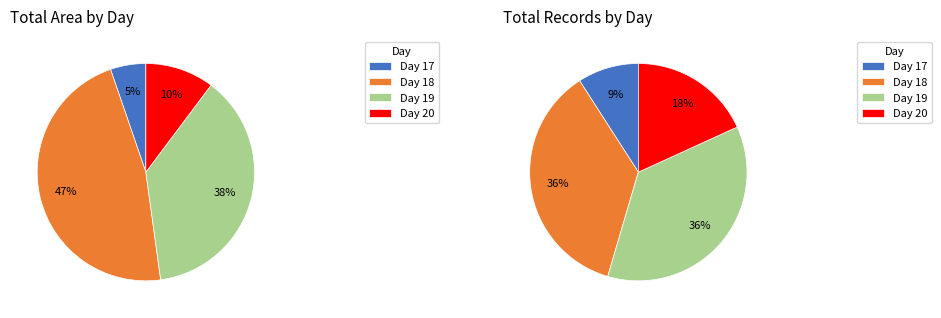

Is 19 the majority of the pie?

No